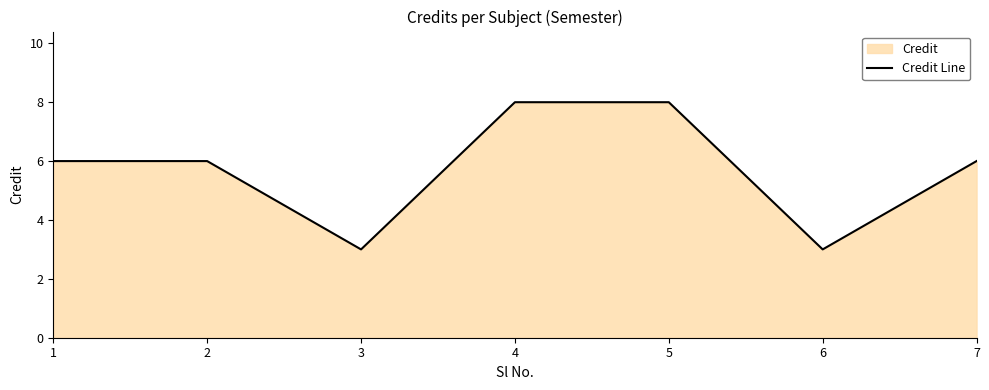

What is the approximate value at 1?

6